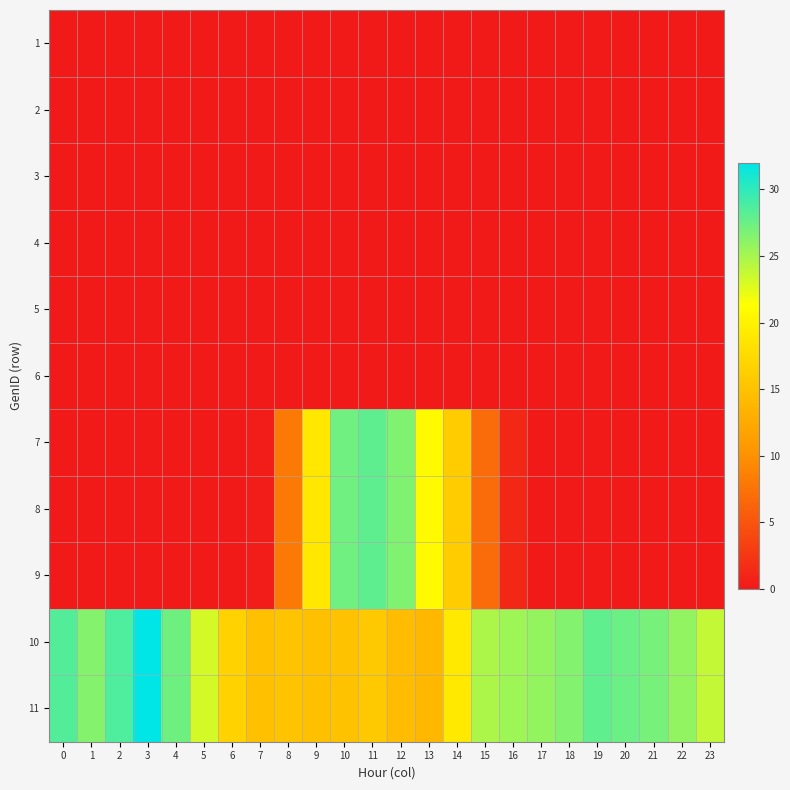

Reading right to left, transcribe all the data shown in this chart.

1: 23=0.0	22=0.0	21=0.0	20=0.0	19=0.0	18=0.0	17=0.0	16=0.0	15=0.0	14=0.0	13=0.0	12=0.0	11=0.0	10=0.0	9=0.0	8=0.0	7=0.0	6=0.0	5=0.0	4=0.0	3=0.0	2=0.0	1=0.0	0=0.0
2: 23=0.0	22=0.0	21=0.0	20=0.0	19=0.0	18=0.0	17=0.0	16=0.0	15=0.0	14=0.0	13=0.0	12=0.0	11=0.0	10=0.0	9=0.0	8=0.0	7=0.0	6=0.0	5=0.0	4=0.0	3=0.0	2=0.0	1=0.0	0=0.0
3: 23=0.0	22=0.0	21=0.0	20=0.0	19=0.0	18=0.0	17=0.0	16=0.0	15=0.0	14=0.0	13=0.0	12=0.0	11=0.0	10=0.0	9=0.0	8=0.0	7=0.0	6=0.0	5=0.0	4=0.0	3=0.0	2=0.0	1=0.0	0=0.0
4: 23=0.0	22=0.0	21=0.0	20=0.0	19=0.0	18=0.0	17=0.0	16=0.0	15=0.0	14=0.0	13=0.0	12=0.0	11=0.0	10=0.0	9=0.0	8=0.0	7=0.0	6=0.0	5=0.0	4=0.0	3=0.0	2=0.0	1=0.0	0=0.0
5: 23=0.0	22=0.0	21=0.0	20=0.0	19=0.0	18=0.0	17=0.0	16=0.0	15=0.0	14=0.0	13=0.0	12=0.0	11=0.0	10=0.0	9=0.0	8=0.0	7=0.0	6=0.0	5=0.0	4=0.0	3=0.0	2=0.0	1=0.0	0=0.0
6: 23=0.0	22=0.0	21=0.0	20=0.0	19=0.0	18=0.0	17=0.0	16=0.0	15=0.0	14=0.0	13=0.0	12=0.0	11=0.0	10=0.0	9=0.0	8=0.0	7=0.0	6=0.0	5=0.0	4=0.0	3=0.0	2=0.0	1=0.0	0=0.0
7: 23=0.0	22=0.0	21=0.0	20=0.0	19=0.0	18=0.0	17=0.0	16=1.2	15=6.8	14=16.1	13=20.9	12=26.6	11=28.1	10=27.3	9=18.9	8=8.1	7=0.4	6=0.0	5=0.0	4=0.0	3=0.0	2=0.0	1=0.0	0=0.0
8: 23=0.0	22=0.0	21=0.0	20=0.0	19=0.0	18=0.0	17=0.0	16=1.2	15=6.8	14=16.1	13=20.9	12=26.6	11=28.1	10=27.3	9=18.9	8=8.1	7=0.4	6=0.0	5=0.0	4=0.0	3=0.0	2=0.0	1=0.0	0=0.0
9: 23=0.0	22=0.0	21=0.0	20=0.0	19=0.0	18=0.0	17=0.0	16=1.2	15=6.8	14=16.1	13=20.9	12=26.6	11=28.1	10=27.3	9=18.9	8=8.1	7=0.4	6=0.0	5=0.0	4=0.0	3=0.0	2=0.0	1=0.0	0=0.0
10: 23=23.8	22=25.8	21=27.0	20=27.6	19=27.9	18=26.5	17=25.8	16=25.3	15=24.8	14=19.0	13=13.9	12=14.4	11=15.8	10=15.0	9=14.8	8=15.2	7=14.9	6=16.7	5=23.2	4=27.3	3=31.9	2=28.6	1=26.4	0=28.4
11: 23=23.8	22=25.8	21=27.0	20=27.6	19=27.9	18=26.5	17=25.8	16=25.3	15=24.8	14=19.0	13=13.9	12=14.4	11=15.8	10=15.0	9=14.8	8=15.2	7=14.9	6=16.7	5=23.2	4=27.3	3=31.9	2=28.6	1=26.4	0=28.4